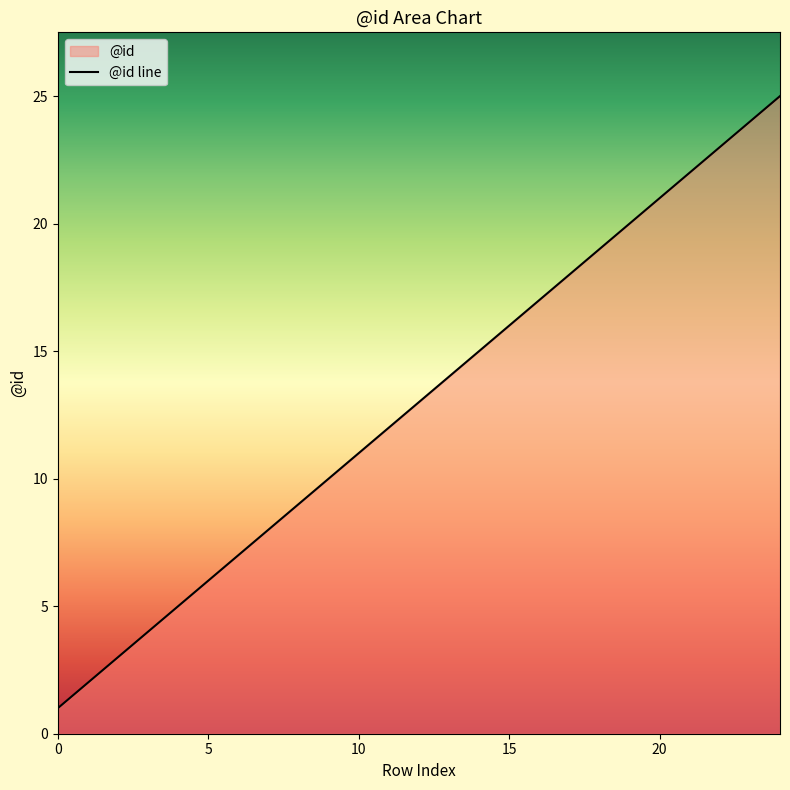

What is the minimum value shown in the chart?

1